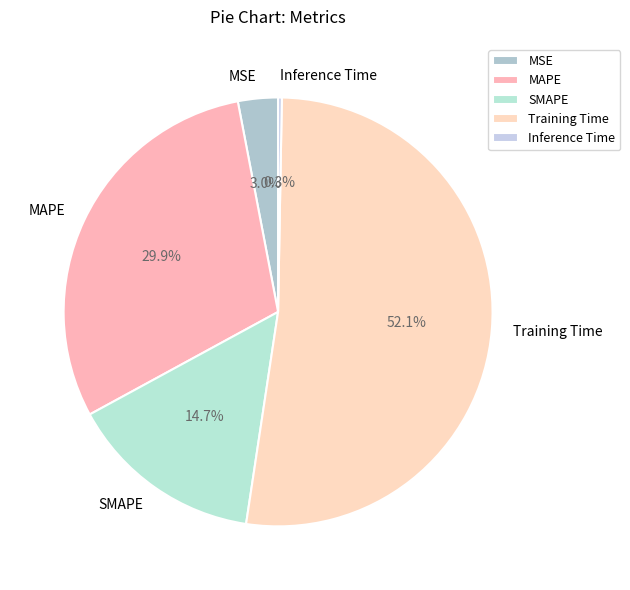

How many segments does this pie chart have?

5